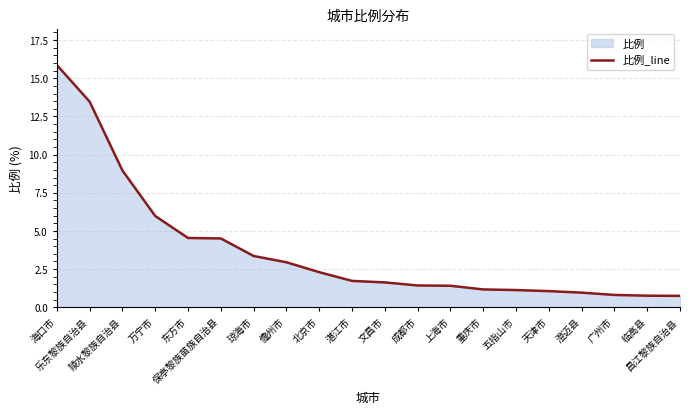

What is the label of the 16th point from the right?

东方市